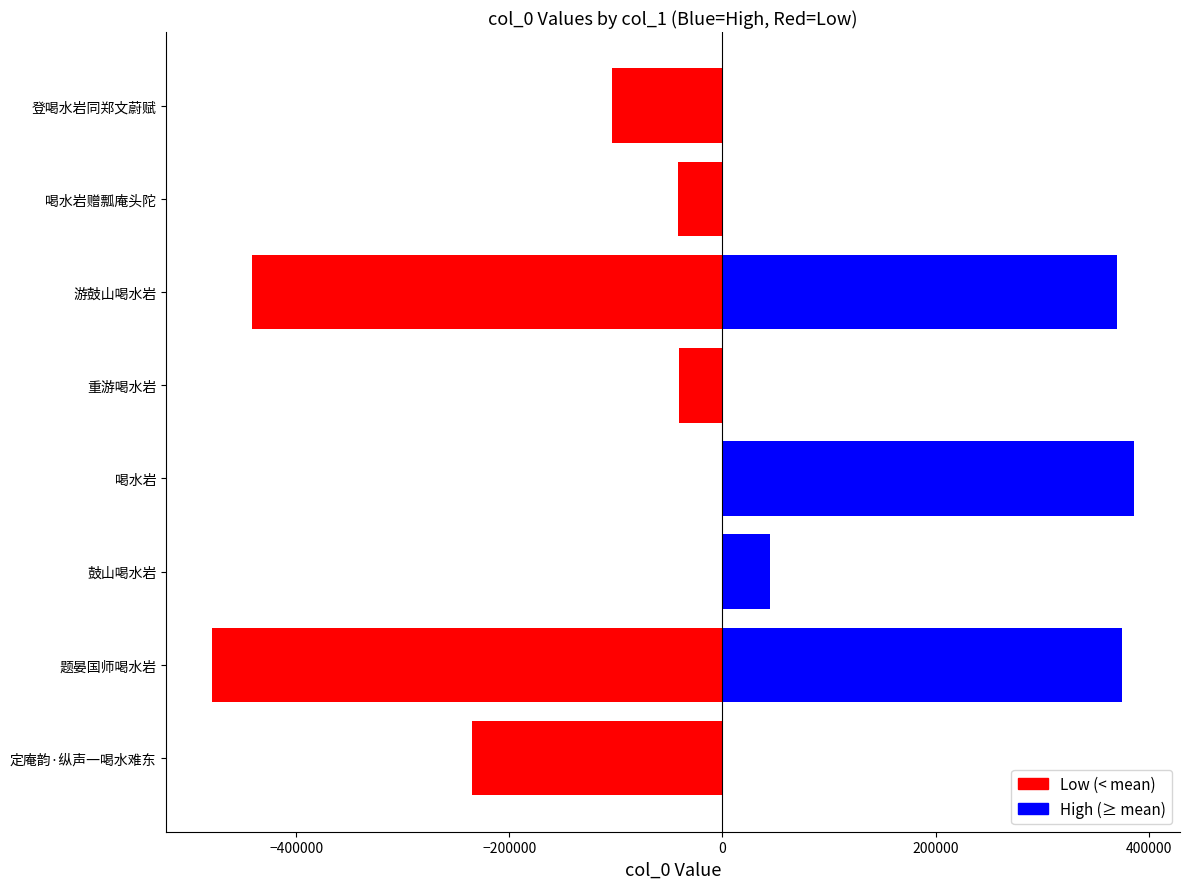

What is the label of the 6th bar from the right?

游鼓山喝水岩